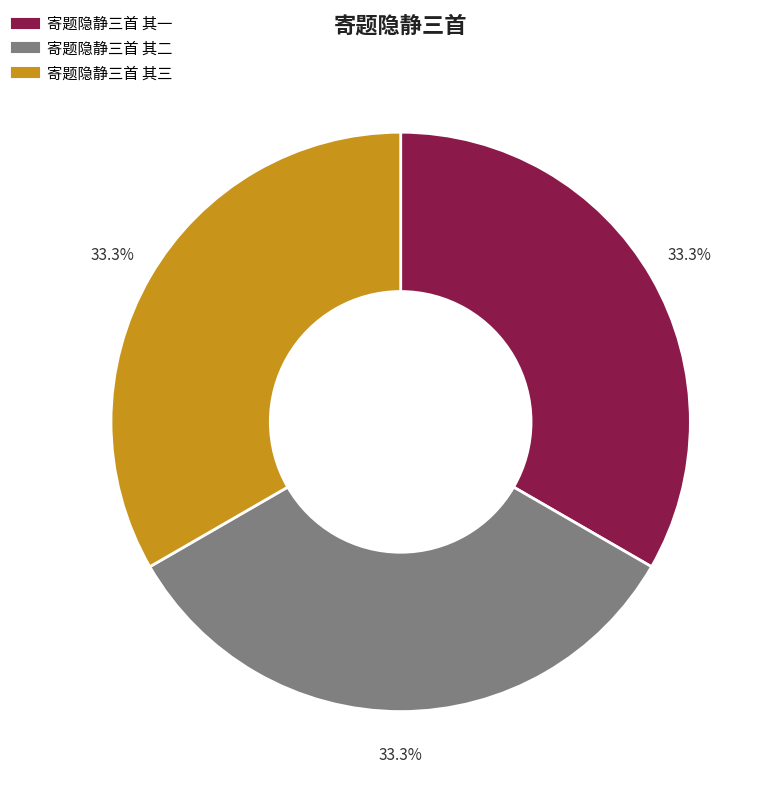

What percentage is NOT represented by 寄题隐静三首 其二?

66.7%